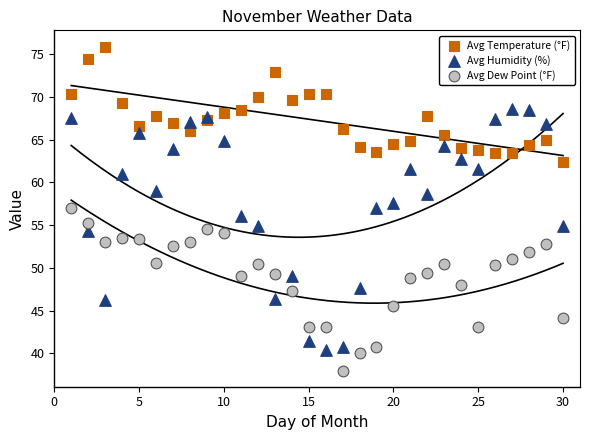

Which series contains the highest Y value?

Avg Temperature (°F)